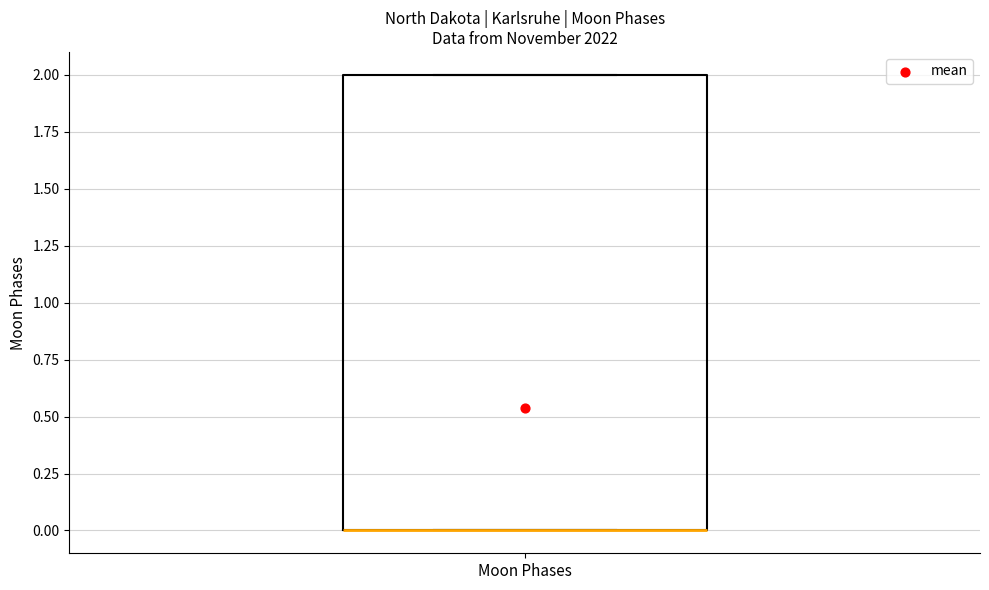

Where is the upper edge of the box for Moon Phases on the y-axis? The values are not printed on the chart, so give them approximately, as read against the axis.

2